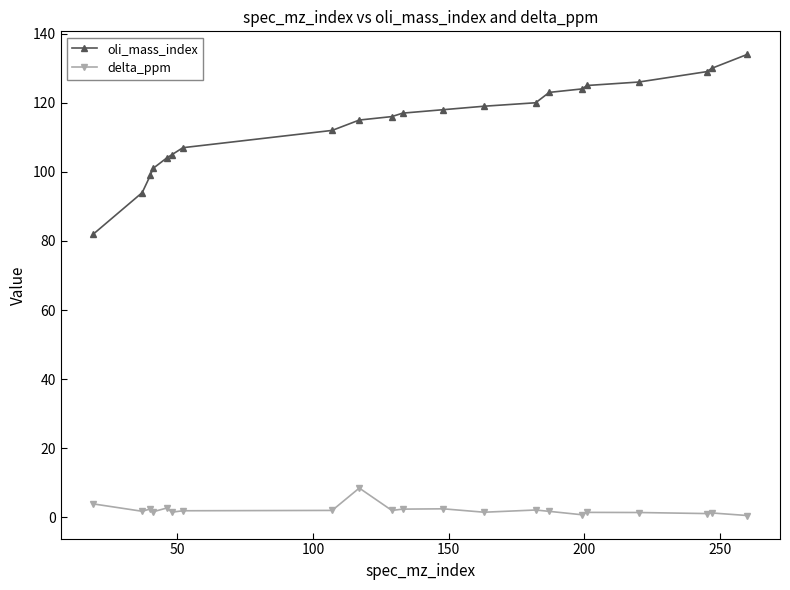

List the series in order of their overall mean, highest first.

oli_mass_index, delta_ppm